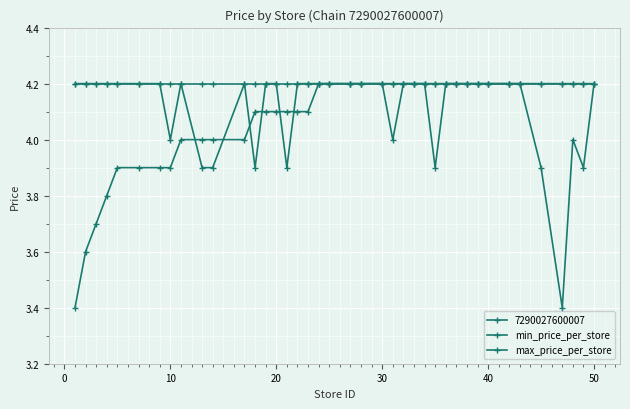

How many data points does each series have?

40